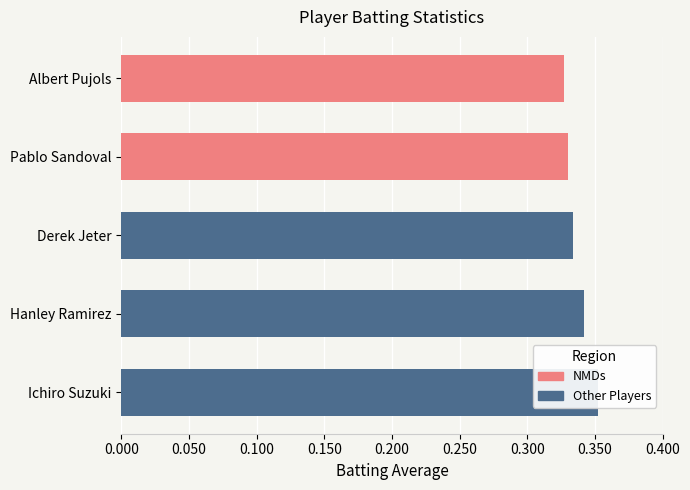

What is the minimum value shown in the chart?

0.3